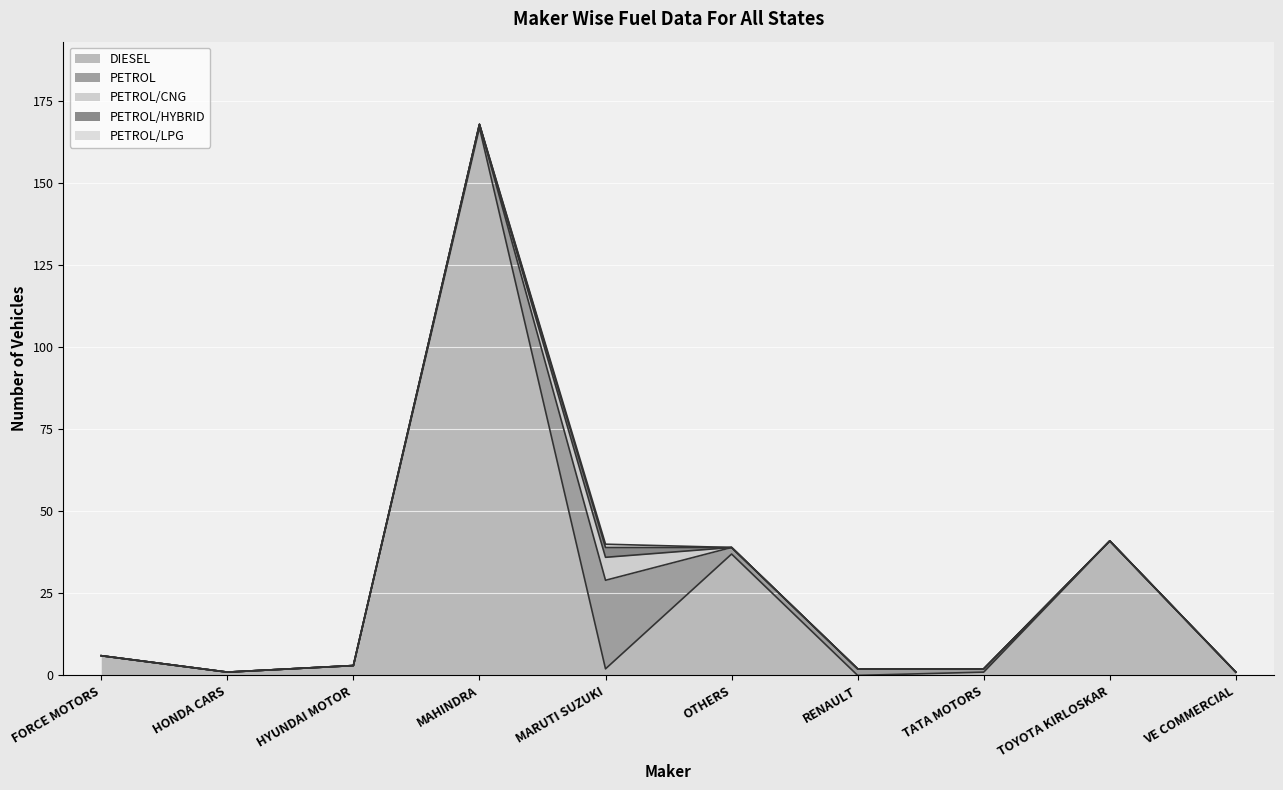

Which category has the highest value across all series?

MAHINDRA